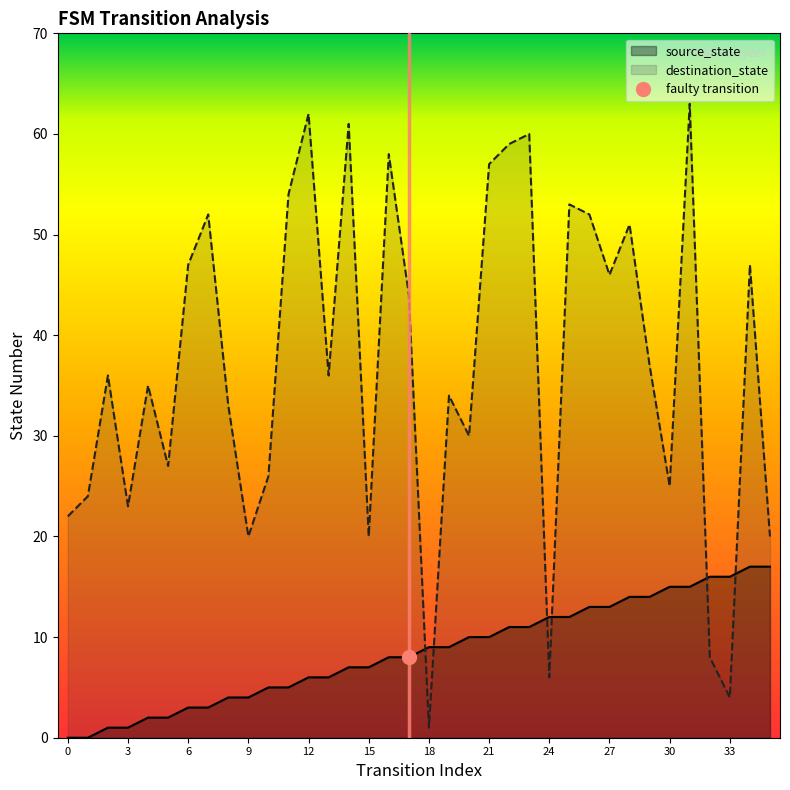

Reading left to right, what are all the values shown in this chart?

source_state: 0	0	1	1	2	2	3	3	4	4	5	5	6	6	7	7	8	8	9	9	10	10	11	11	12	12	13	13	14	14	15	15	16	16	17	17
destination_state: 22	24	36	23	35	27	47	52	33	20	26	54	62	36	61	20	58	44	1	34	30	57	59	60	6	53	52	46	51	37	25	63	8	4	47	20